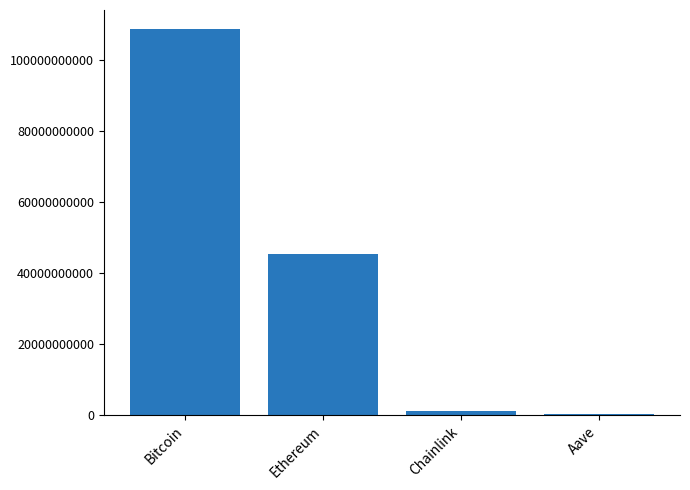

The value at Bitcoin is 26383106143. True or false?

False